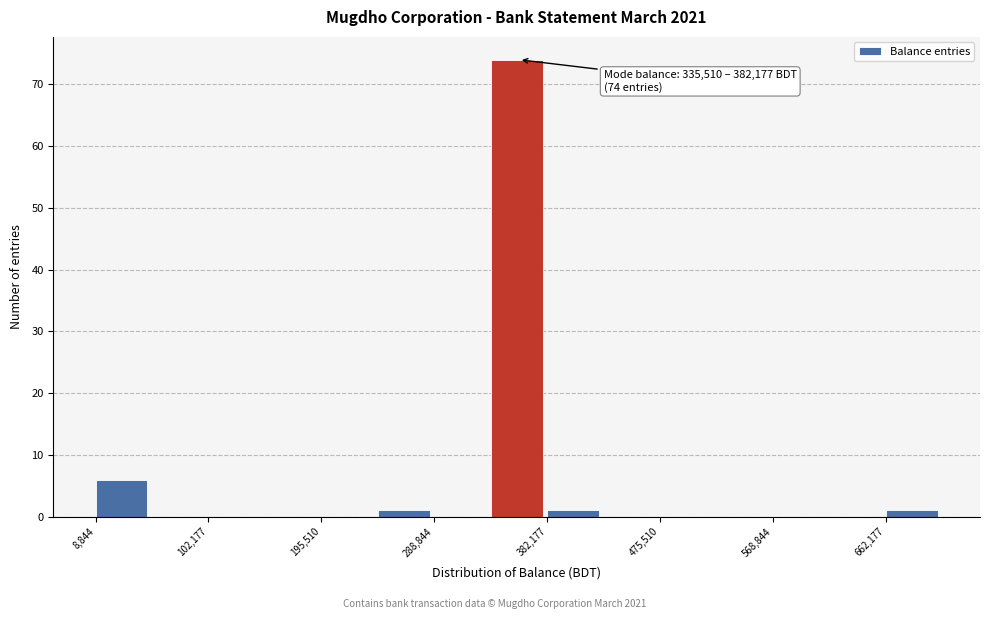

Which range on the x-axis has the tallest bar?

340000 to 380000